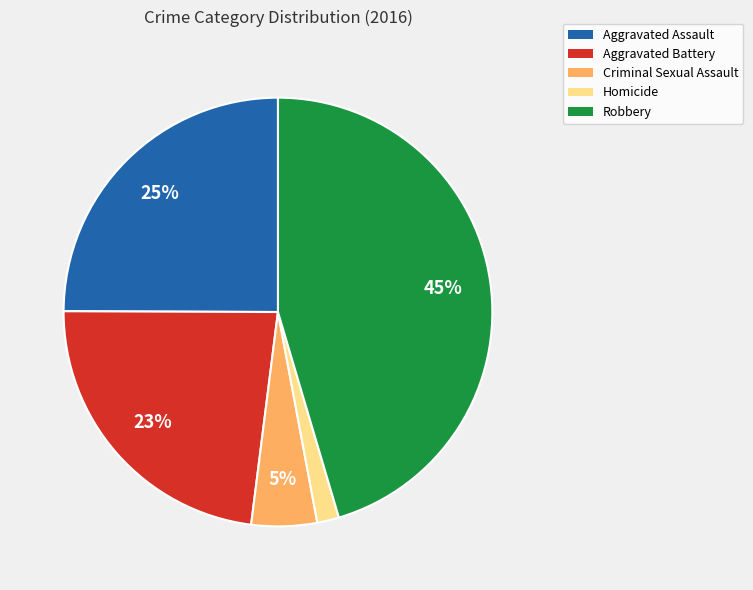

To the nearest percent, what is the difference between the Homicide and Aggravated Assault slice percentages?

23%